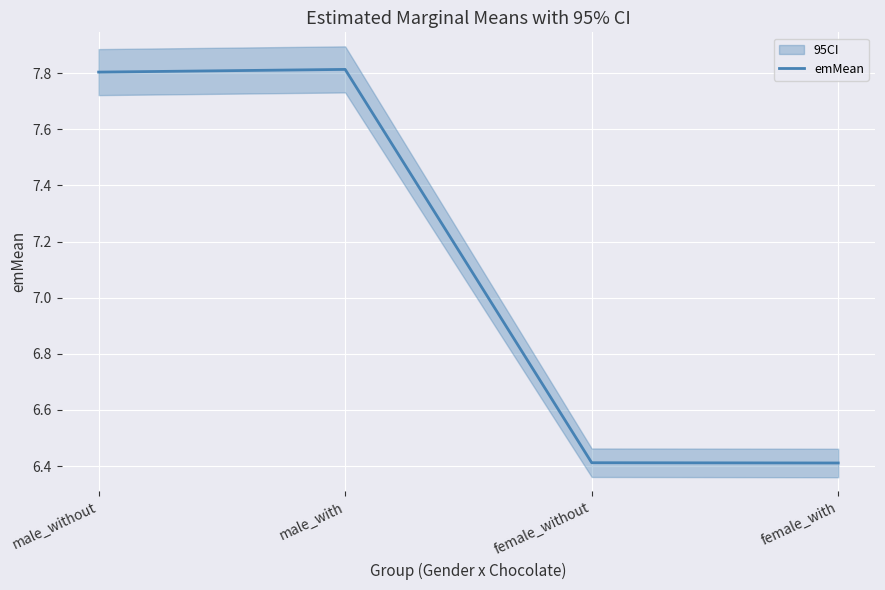

What is the average value?

7.1